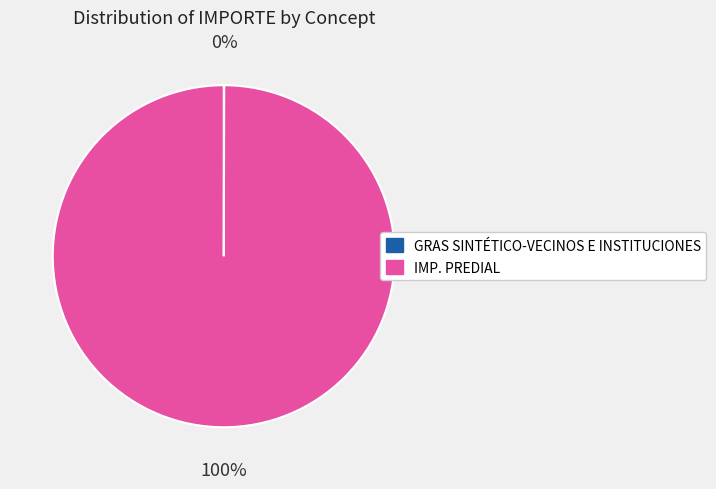

True or false: IMP. PREDIAL accounts for 89% of the total.

False